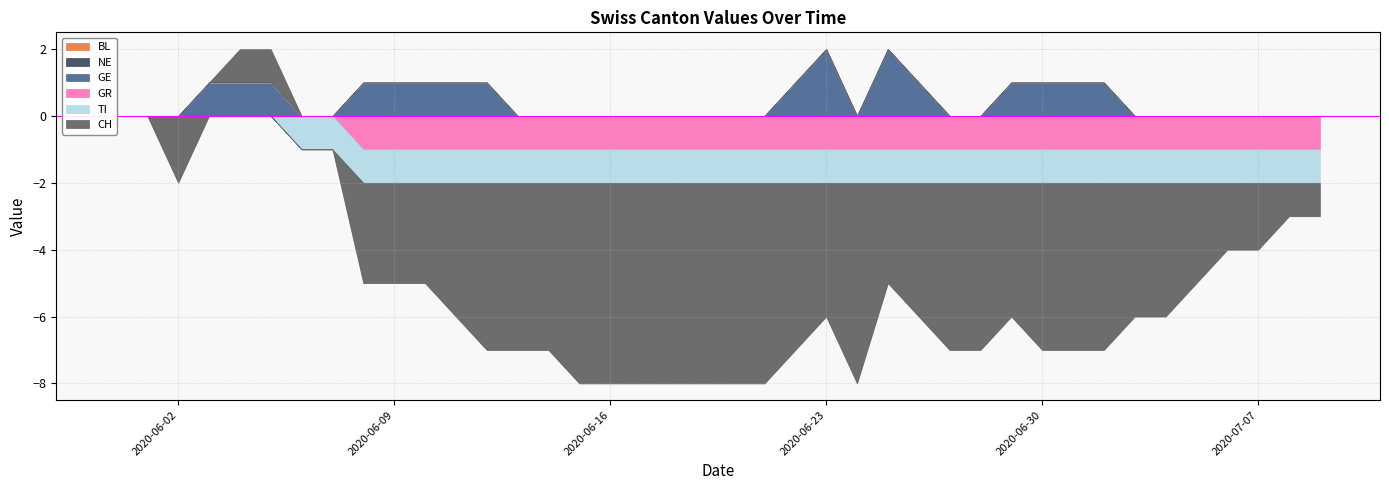

List the labels in order of CH value, largest first.

2020-06-04, 2020-06-05, 2020-05-31, 2020-06-01, 2020-06-03, 2020-06-06, 2020-06-07, 2020-07-08, 2020-07-09, 2020-06-02, 2020-07-06, 2020-07-07, 2020-06-08, 2020-06-09, 2020-06-10, 2020-06-25, 2020-07-05, 2020-06-11, 2020-06-23, 2020-06-26, 2020-06-29, 2020-07-03, 2020-07-04, 2020-06-12, 2020-06-13, 2020-06-14, 2020-06-22, 2020-06-27, 2020-06-28, 2020-06-30, 2020-07-01, 2020-07-02, 2020-06-15, 2020-06-16, 2020-06-17, 2020-06-18, 2020-06-19, 2020-06-20, 2020-06-21, 2020-06-24